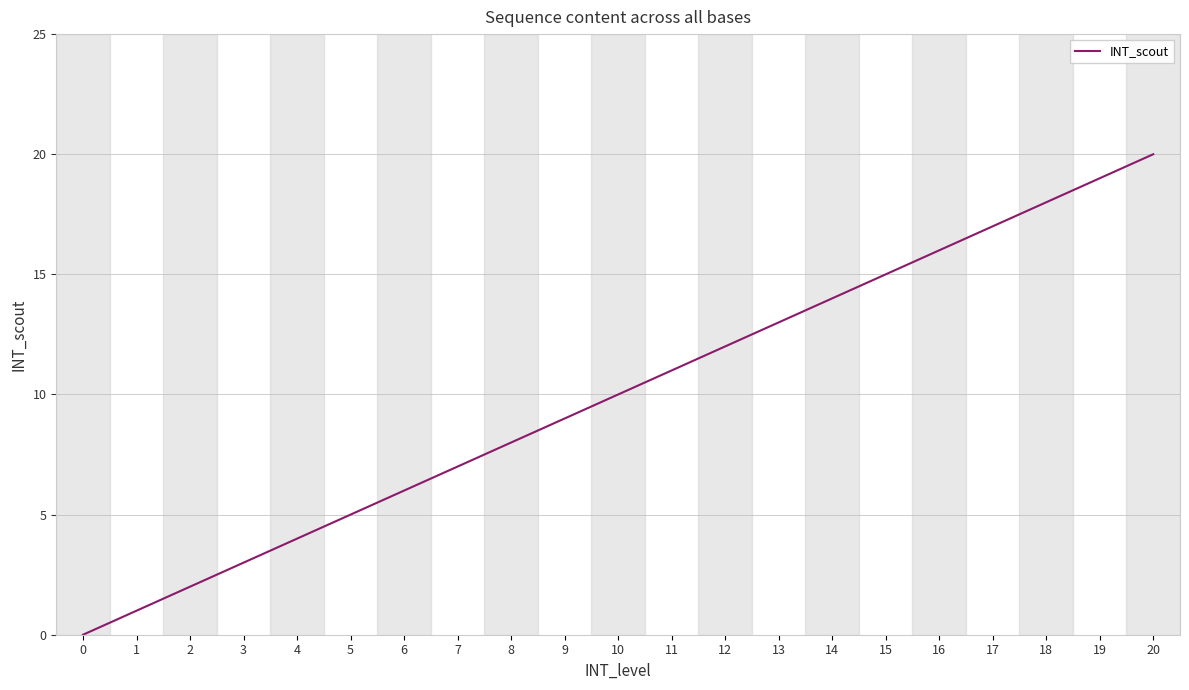

Reading left to right, what are all the values shown in this chart?

0	1	2	3	4	5	6	7	8	9	10	11	12	13	14	15	16	17	18	19	20